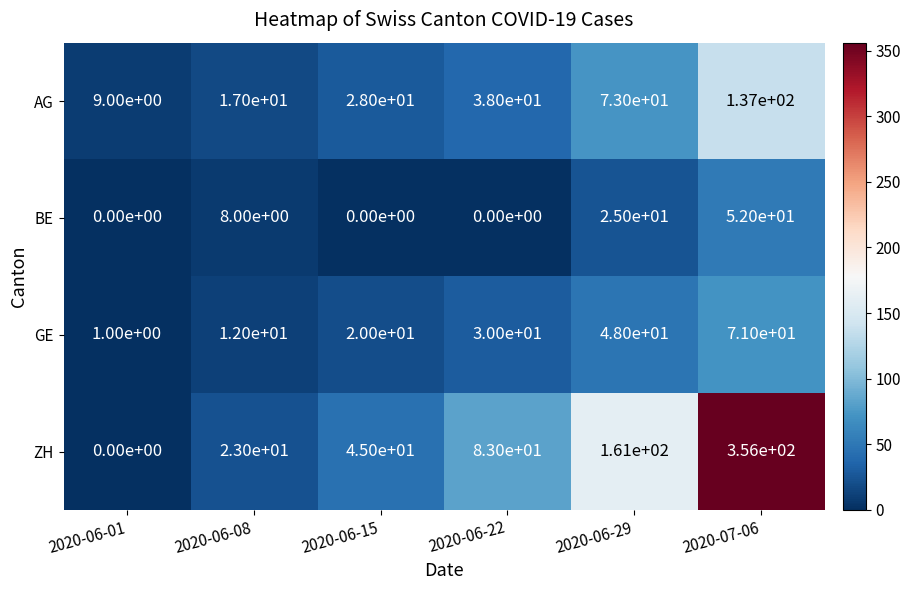

What is the difference between the second highest and second lowest values in the ZH series?

138